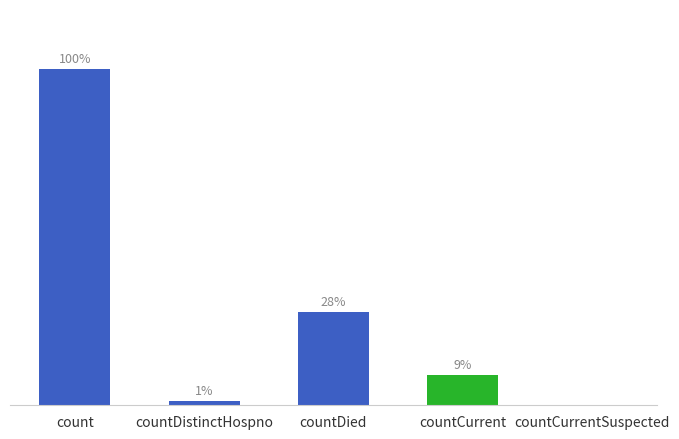

Where is the data nearest to the value 3022?

countDied